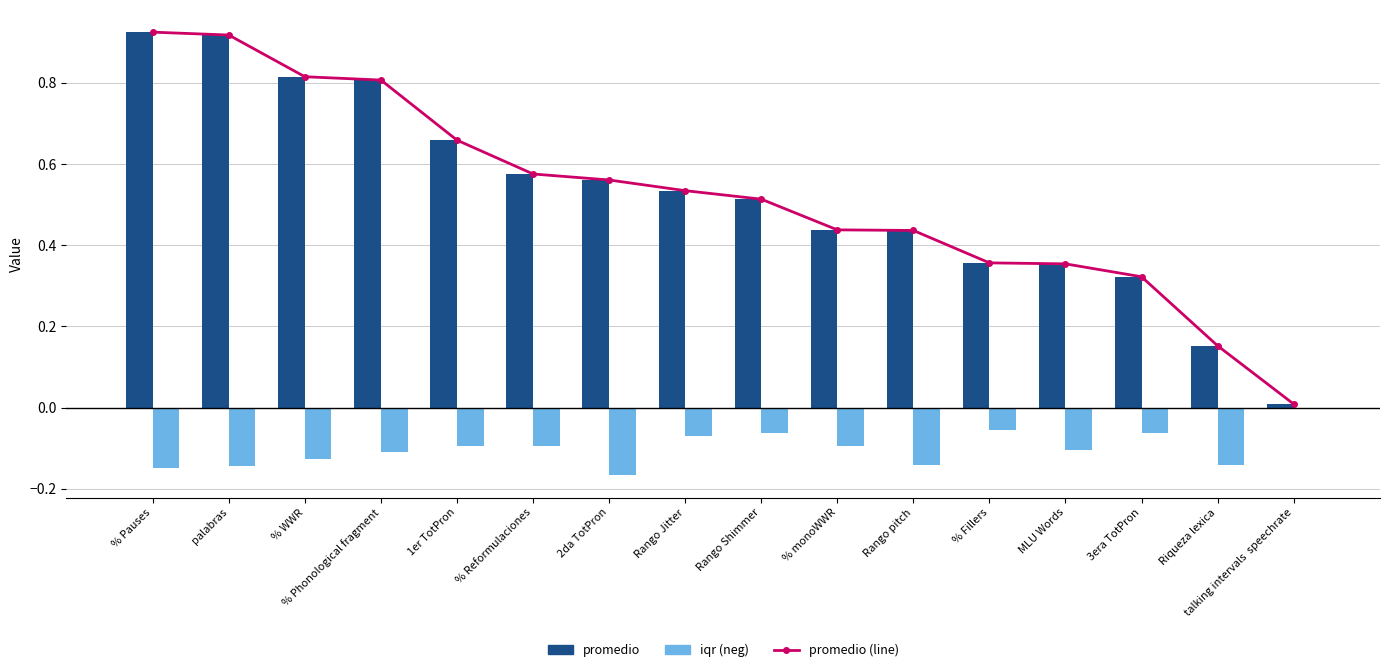

Rank the categories by iqr value from highest to lowest.

talking intervals  speechrate, % Fillers, Rango Shimmer, 3era TotPron, Rango Jitter, % monoWWR, % Reformulaciones, 1er TotPron, MLU Words, % Phonological fragment, % WWR, Riqueza lexica, Rango pitch, palabras, % Pauses, 2da TotPron